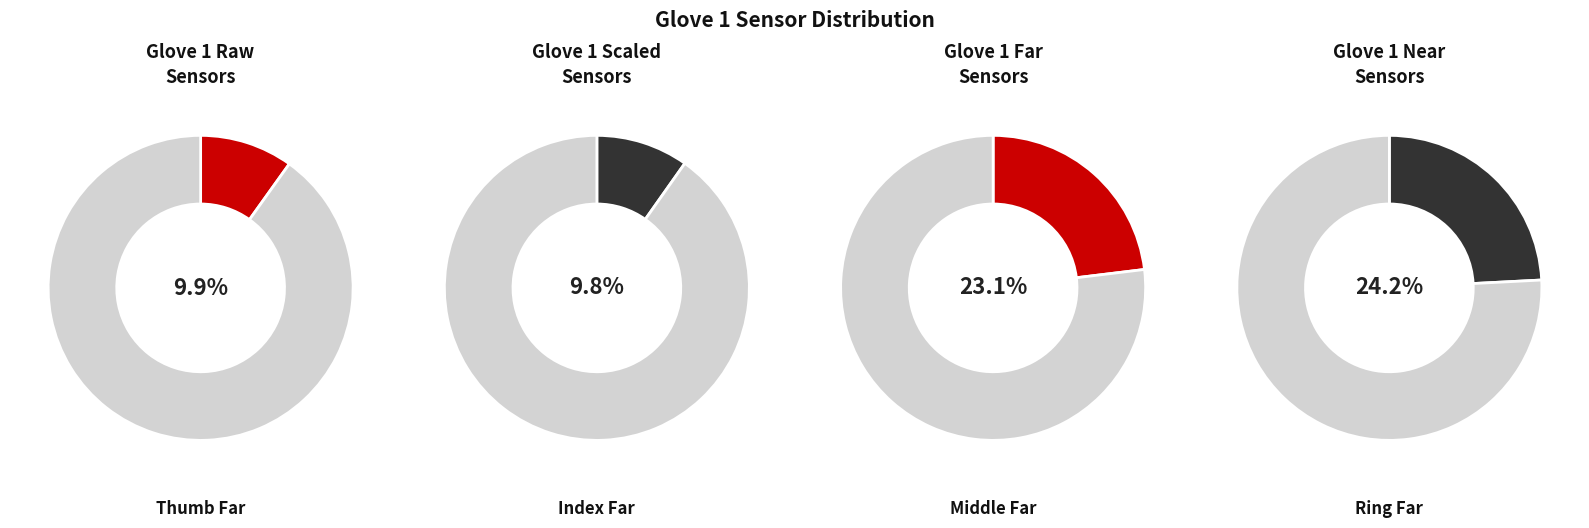

Which category has the biggest portion of the pie?

Ring Far